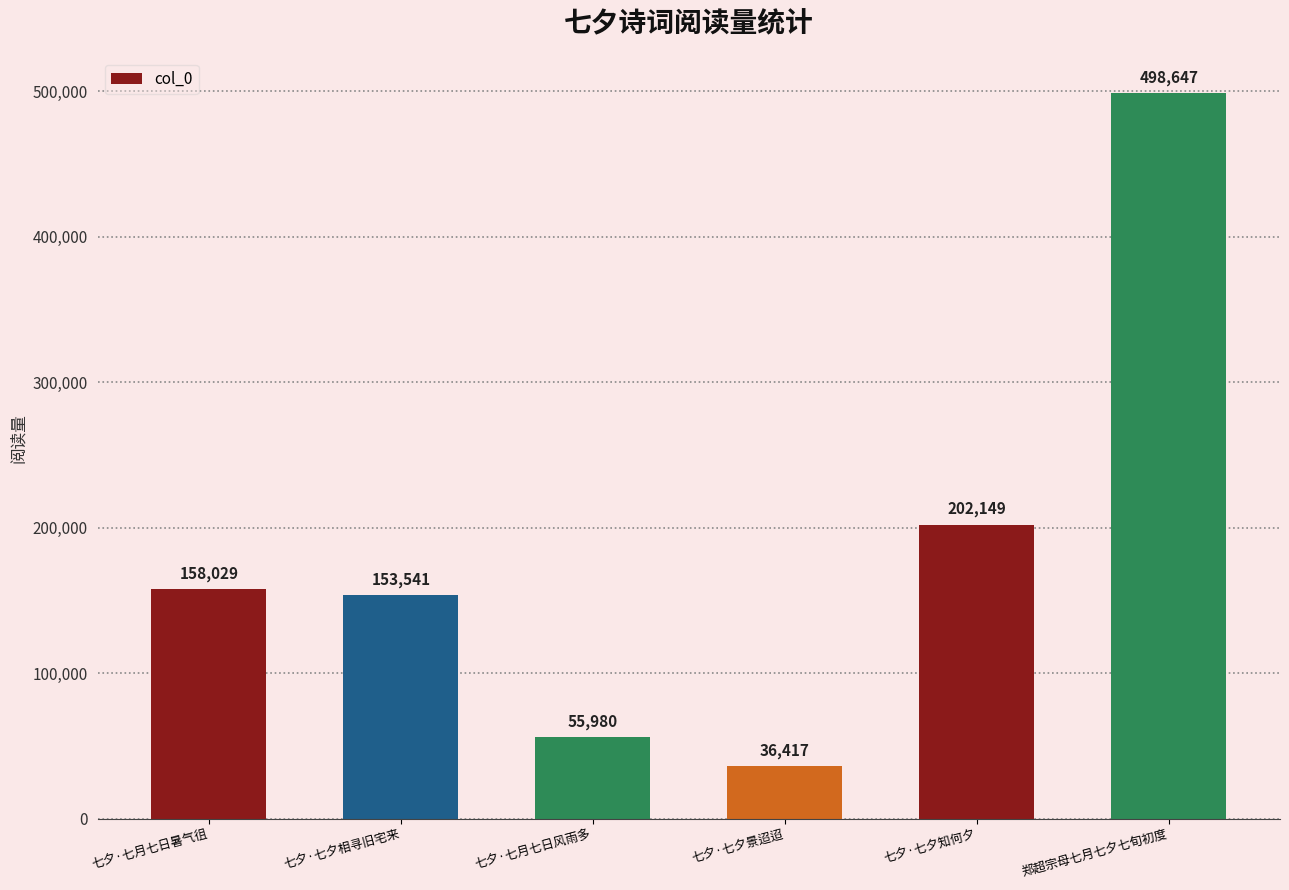

How many series are shown in this chart?

1